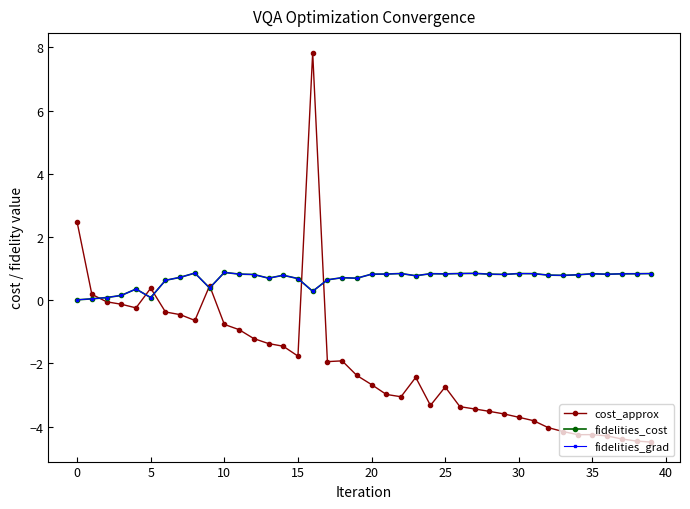

Reading left to right, what are all the values shown in this chart?

cost_approx: 2.5	0.2	-0.0	-0.1	-0.2	0.4	-0.4	-0.5	-0.6	0.5	-0.8	-0.9	-1.2	-1.4	-1.5	-1.8	7.8	-1.9	-1.9	-2.4	-2.7	-3.0	-3.1	-2.4	-3.3	-2.7	-3.4	-3.4	-3.5	-3.6	-3.7	-3.8	-4.0	-4.2	-4.3	-4.3	-4.3	-4.4	-4.5	-4.5
fidelities_cost: 0.0	0.0	0.1	0.2	0.4	0.1	0.6	0.7	0.9	0.4	0.9	0.8	0.8	0.7	0.8	0.7	0.3	0.6	0.7	0.7	0.8	0.8	0.8	0.8	0.8	0.8	0.8	0.8	0.8	0.8	0.8	0.8	0.8	0.8	0.8	0.8	0.8	0.8	0.8	0.8
fidelities_grad: 0.0	0.0	0.1	0.2	0.4	0.1	0.6	0.7	0.9	0.4	0.9	0.8	0.8	0.7	0.8	0.7	0.3	0.6	0.7	0.7	0.8	0.8	0.8	0.8	0.8	0.8	0.8	0.8	0.8	0.8	0.8	0.8	0.8	0.8	0.8	0.8	0.8	0.8	0.8	0.8